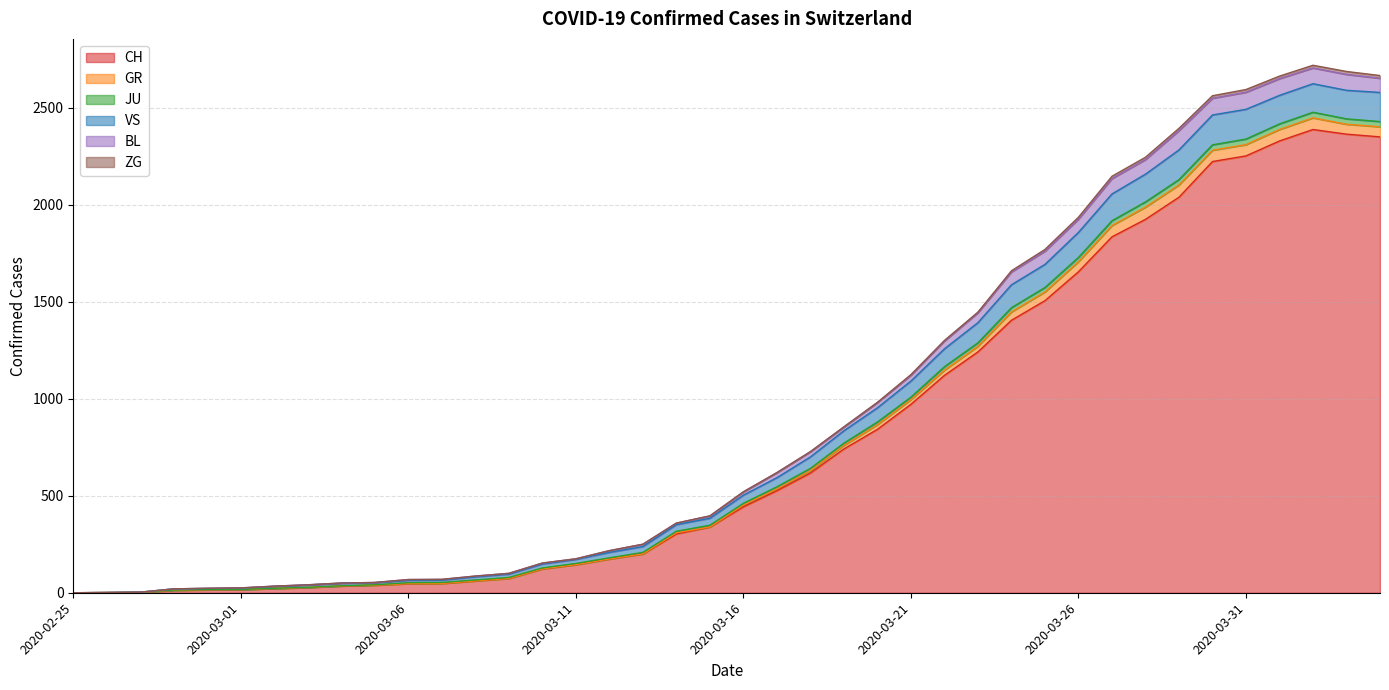

Does the chart display data point markers on the line(s)?

No